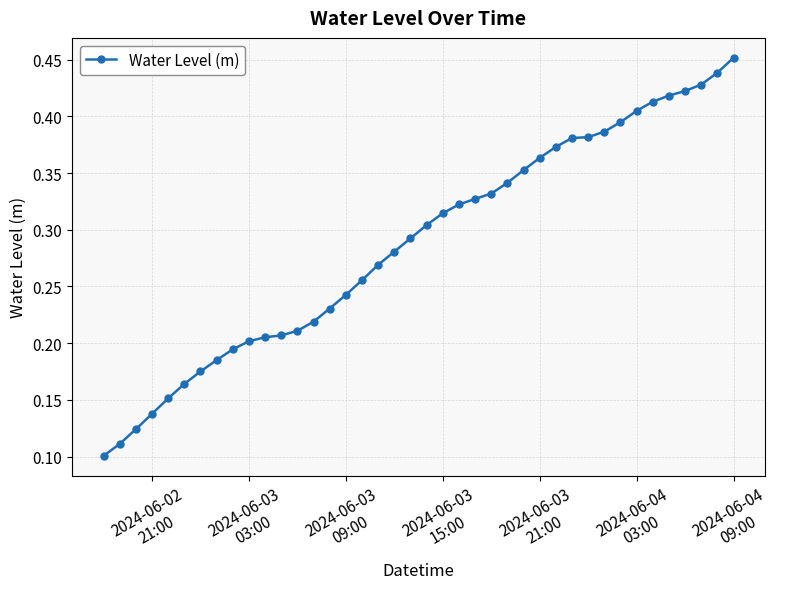

At which label is the value closest to 0?

2024-06-02
21:00